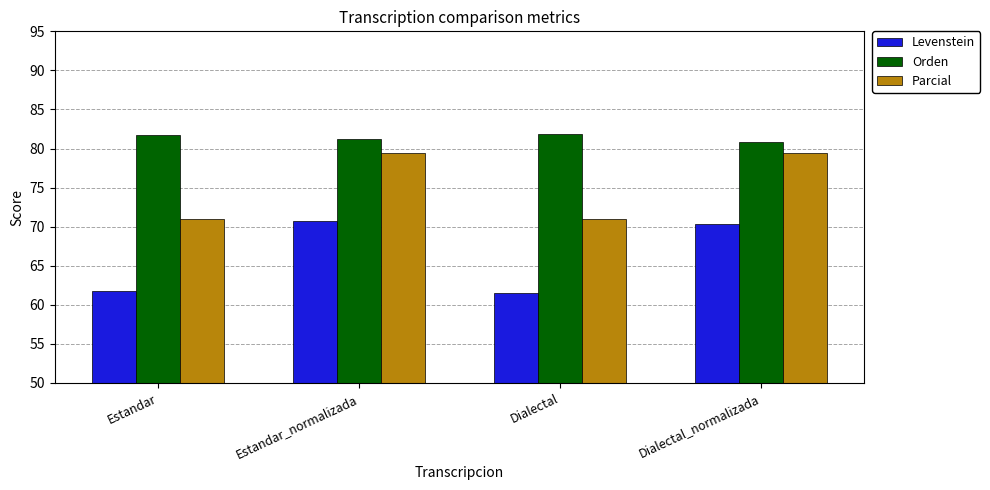

What is the label of the 4th bar from the right?

Estandar